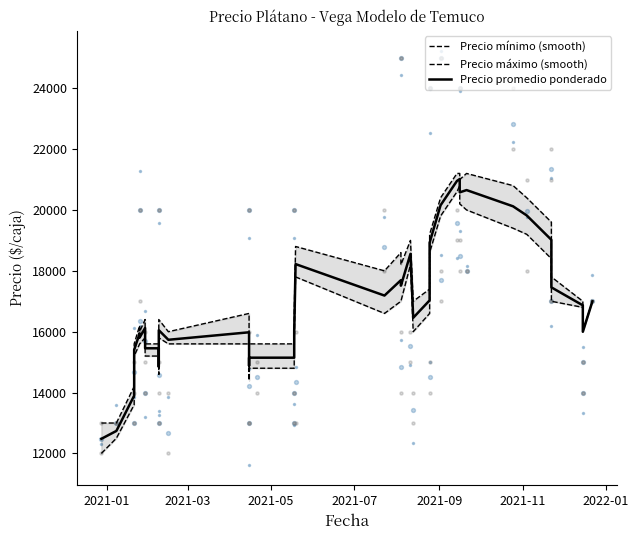

At how many categories does at least one series exceed 17378?

17